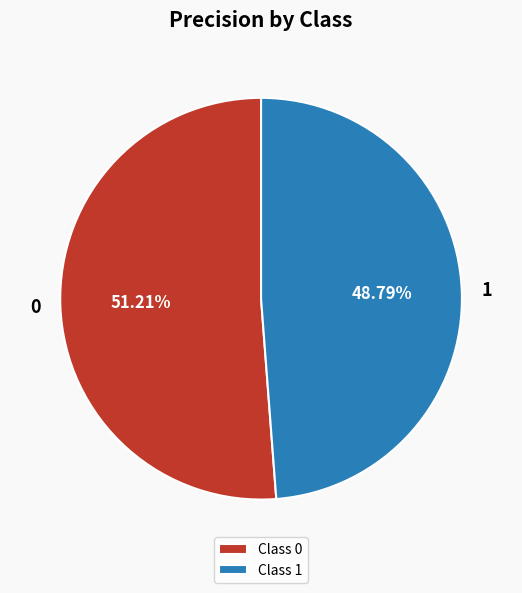

What is the smallest slice in the pie chart?

1